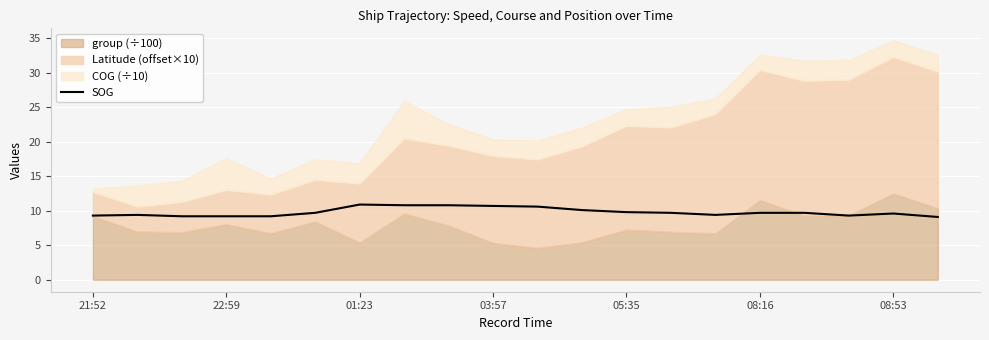

What is the approximate value at 16?

9.7